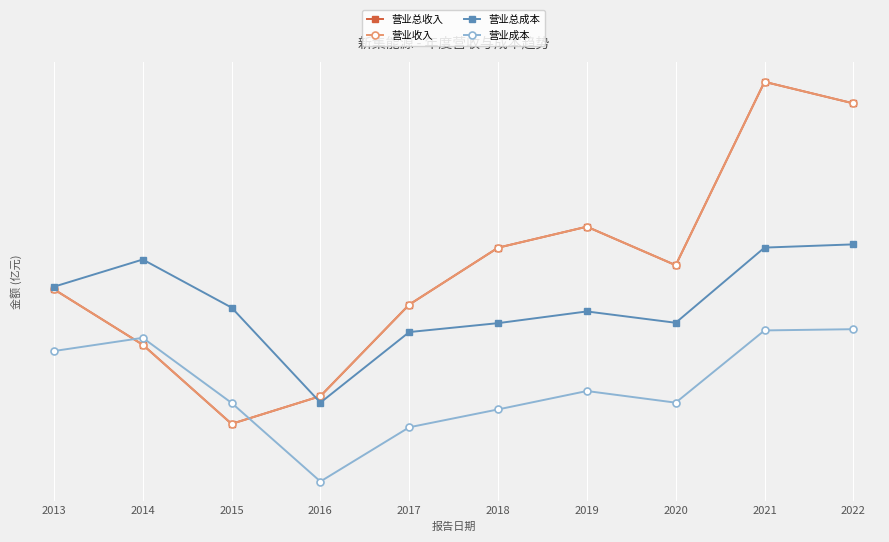

Is this an area chart (filled region under the line)?

No